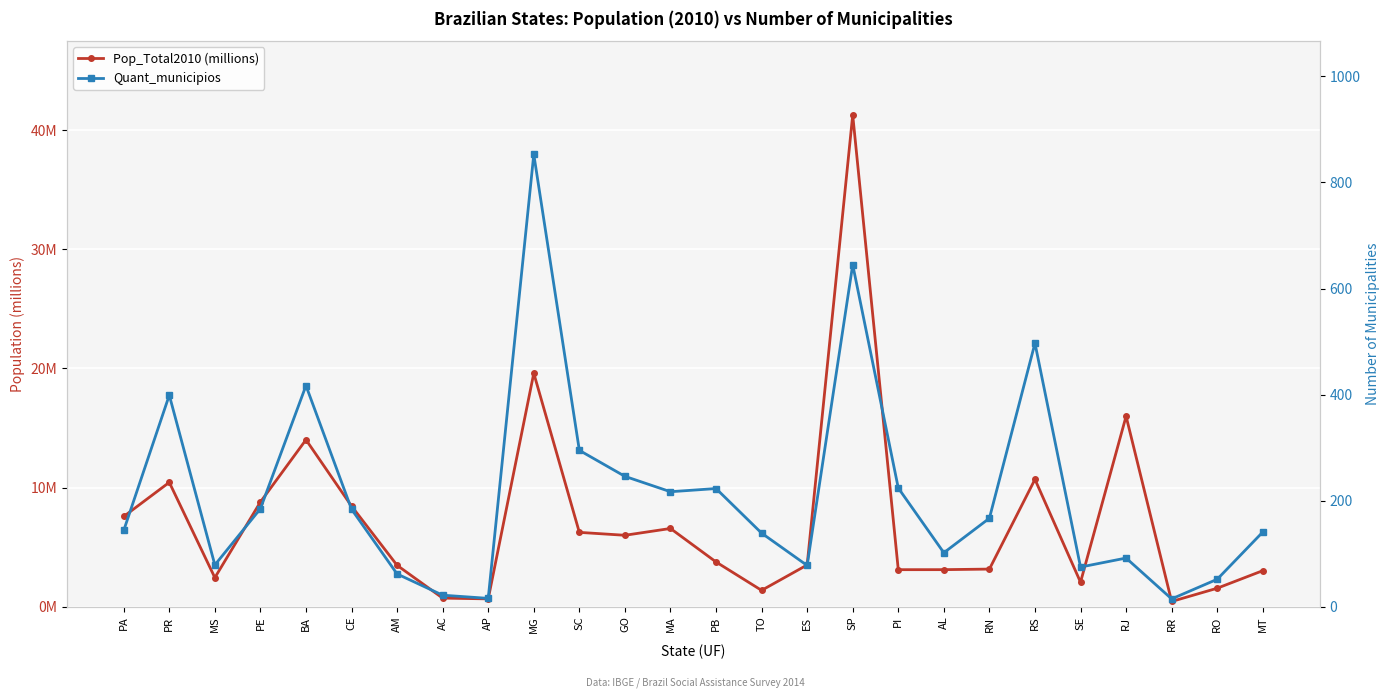

What are all the series names shown in the legend?

Pop_Total2010 (millions), Quant_municipios